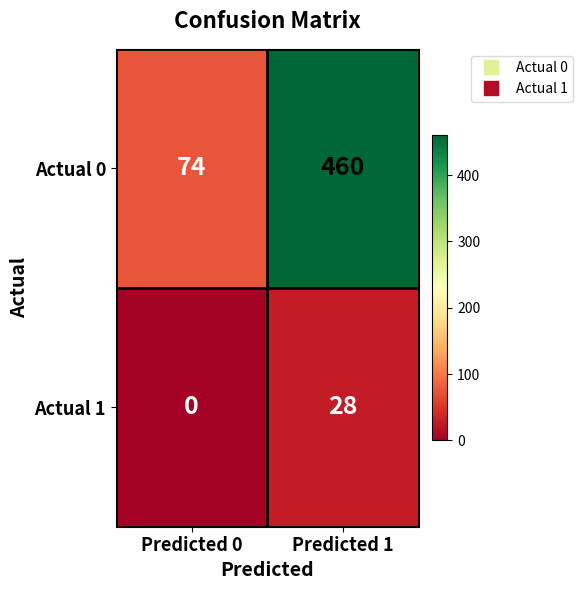

Which series has the largest range (max minus min)?

Actual 0